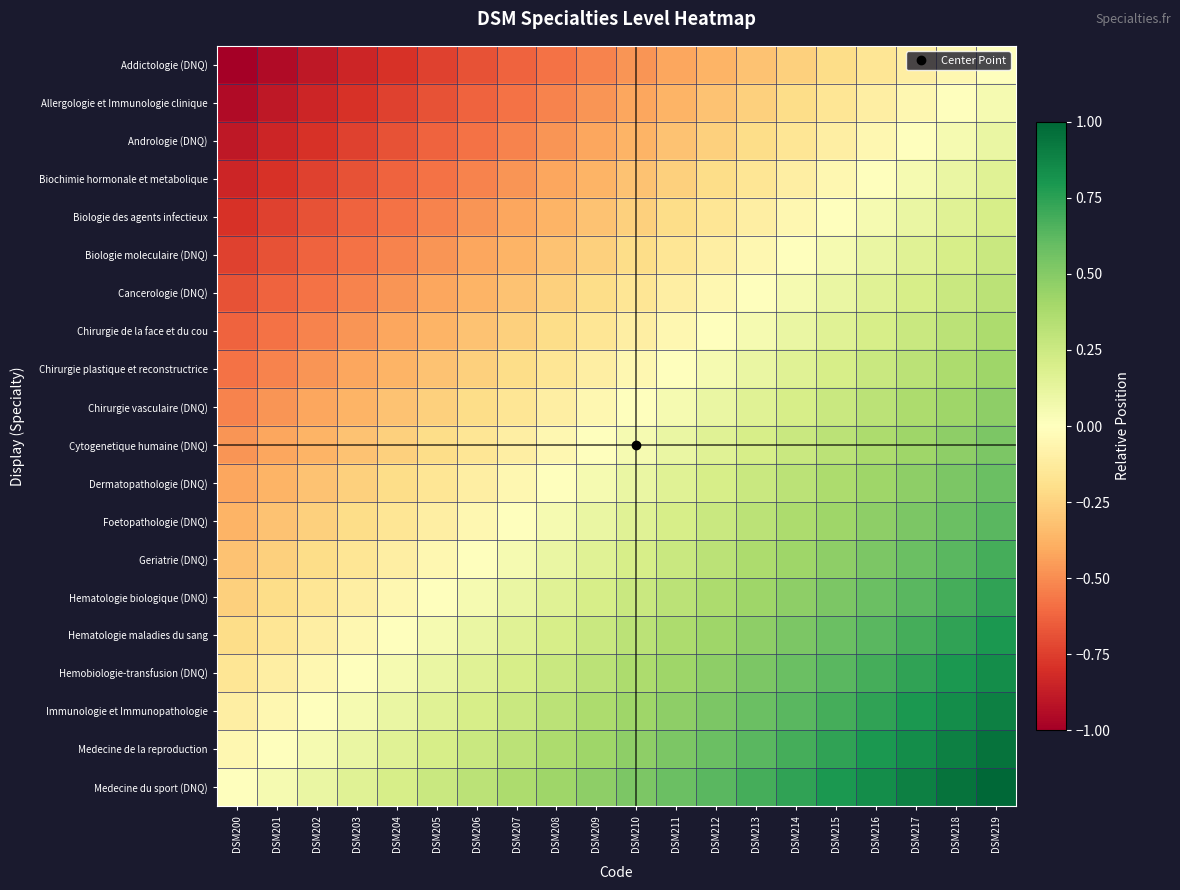

Reading left to right, transcribe all the data shown in this chart.

Addictologie (DNQ): DSM200=-1.0	DSM201=-0.9	DSM202=-0.9	DSM203=-0.8	DSM204=-0.8	DSM205=-0.7	DSM206=-0.7	DSM207=-0.6	DSM208=-0.6	DSM209=-0.5	DSM210=-0.5	DSM211=-0.4	DSM212=-0.4	DSM213=-0.3	DSM214=-0.3	DSM215=-0.2	DSM216=-0.2	DSM217=-0.1	DSM218=-0.1	DSM219=0.0
Allergologie et Immunologie clinique: DSM200=-0.9	DSM201=-0.9	DSM202=-0.8	DSM203=-0.8	DSM204=-0.7	DSM205=-0.7	DSM206=-0.6	DSM207=-0.6	DSM208=-0.5	DSM209=-0.5	DSM210=-0.4	DSM211=-0.4	DSM212=-0.3	DSM213=-0.3	DSM214=-0.2	DSM215=-0.2	DSM216=-0.1	DSM217=-0.1	DSM218=0.0	DSM219=0.1
Andrologie (DNQ): DSM200=-0.9	DSM201=-0.8	DSM202=-0.8	DSM203=-0.7	DSM204=-0.7	DSM205=-0.6	DSM206=-0.6	DSM207=-0.5	DSM208=-0.5	DSM209=-0.4	DSM210=-0.4	DSM211=-0.3	DSM212=-0.3	DSM213=-0.2	DSM214=-0.2	DSM215=-0.1	DSM216=-0.1	DSM217=0.0	DSM218=0.1	DSM219=0.1
Biochimie hormonale et metabolique: DSM200=-0.8	DSM201=-0.8	DSM202=-0.7	DSM203=-0.7	DSM204=-0.6	DSM205=-0.6	DSM206=-0.5	DSM207=-0.5	DSM208=-0.4	DSM209=-0.4	DSM210=-0.3	DSM211=-0.3	DSM212=-0.2	DSM213=-0.2	DSM214=-0.1	DSM215=-0.1	DSM216=0.0	DSM217=0.1	DSM218=0.1	DSM219=0.2
Biologie des agents infectieux: DSM200=-0.8	DSM201=-0.7	DSM202=-0.7	DSM203=-0.6	DSM204=-0.6	DSM205=-0.5	DSM206=-0.5	DSM207=-0.4	DSM208=-0.4	DSM209=-0.3	DSM210=-0.3	DSM211=-0.2	DSM212=-0.2	DSM213=-0.1	DSM214=-0.1	DSM215=0.0	DSM216=0.1	DSM217=0.1	DSM218=0.2	DSM219=0.2
Biologie moleculaire (DNQ): DSM200=-0.7	DSM201=-0.7	DSM202=-0.6	DSM203=-0.6	DSM204=-0.5	DSM205=-0.5	DSM206=-0.4	DSM207=-0.4	DSM208=-0.3	DSM209=-0.3	DSM210=-0.2	DSM211=-0.2	DSM212=-0.1	DSM213=-0.1	DSM214=0.0	DSM215=0.1	DSM216=0.1	DSM217=0.2	DSM218=0.2	DSM219=0.3
Cancerologie (DNQ): DSM200=-0.7	DSM201=-0.6	DSM202=-0.6	DSM203=-0.5	DSM204=-0.5	DSM205=-0.4	DSM206=-0.4	DSM207=-0.3	DSM208=-0.3	DSM209=-0.2	DSM210=-0.2	DSM211=-0.1	DSM212=-0.1	DSM213=0.0	DSM214=0.1	DSM215=0.1	DSM216=0.2	DSM217=0.2	DSM218=0.3	DSM219=0.3
Chirurgie de la face et du cou: DSM200=-0.6	DSM201=-0.6	DSM202=-0.5	DSM203=-0.5	DSM204=-0.4	DSM205=-0.4	DSM206=-0.3	DSM207=-0.3	DSM208=-0.2	DSM209=-0.2	DSM210=-0.1	DSM211=-0.1	DSM212=0.0	DSM213=0.1	DSM214=0.1	DSM215=0.2	DSM216=0.2	DSM217=0.3	DSM218=0.3	DSM219=0.4
Chirurgie plastique et reconstructrice: DSM200=-0.6	DSM201=-0.5	DSM202=-0.5	DSM203=-0.4	DSM204=-0.4	DSM205=-0.3	DSM206=-0.3	DSM207=-0.2	DSM208=-0.2	DSM209=-0.1	DSM210=-0.1	DSM211=0.0	DSM212=0.1	DSM213=0.1	DSM214=0.2	DSM215=0.2	DSM216=0.3	DSM217=0.3	DSM218=0.4	DSM219=0.4
Chirurgie vasculaire (DNQ): DSM200=-0.5	DSM201=-0.5	DSM202=-0.4	DSM203=-0.4	DSM204=-0.3	DSM205=-0.3	DSM206=-0.2	DSM207=-0.2	DSM208=-0.1	DSM209=-0.1	DSM210=0.0	DSM211=0.1	DSM212=0.1	DSM213=0.2	DSM214=0.2	DSM215=0.3	DSM216=0.3	DSM217=0.4	DSM218=0.4	DSM219=0.5
Cytogenetique humaine (DNQ): DSM200=-0.5	DSM201=-0.4	DSM202=-0.4	DSM203=-0.3	DSM204=-0.3	DSM205=-0.2	DSM206=-0.2	DSM207=-0.1	DSM208=-0.1	DSM209=0.0	DSM210=0.1	DSM211=0.1	DSM212=0.2	DSM213=0.2	DSM214=0.3	DSM215=0.3	DSM216=0.4	DSM217=0.4	DSM218=0.5	DSM219=0.5
Dermatopathologie (DNQ): DSM200=-0.4	DSM201=-0.4	DSM202=-0.3	DSM203=-0.3	DSM204=-0.2	DSM205=-0.2	DSM206=-0.1	DSM207=-0.1	DSM208=0.0	DSM209=0.1	DSM210=0.1	DSM211=0.2	DSM212=0.2	DSM213=0.3	DSM214=0.3	DSM215=0.4	DSM216=0.4	DSM217=0.5	DSM218=0.5	DSM219=0.6
Foetopathologie (DNQ): DSM200=-0.4	DSM201=-0.3	DSM202=-0.3	DSM203=-0.2	DSM204=-0.2	DSM205=-0.1	DSM206=-0.1	DSM207=0.0	DSM208=0.1	DSM209=0.1	DSM210=0.2	DSM211=0.2	DSM212=0.3	DSM213=0.3	DSM214=0.4	DSM215=0.4	DSM216=0.5	DSM217=0.5	DSM218=0.6	DSM219=0.6
Geriatrie (DNQ): DSM200=-0.3	DSM201=-0.3	DSM202=-0.2	DSM203=-0.2	DSM204=-0.1	DSM205=-0.1	DSM206=0.0	DSM207=0.1	DSM208=0.1	DSM209=0.2	DSM210=0.2	DSM211=0.3	DSM212=0.3	DSM213=0.4	DSM214=0.4	DSM215=0.5	DSM216=0.5	DSM217=0.6	DSM218=0.6	DSM219=0.7
Hematologie biologique (DNQ): DSM200=-0.3	DSM201=-0.2	DSM202=-0.2	DSM203=-0.1	DSM204=-0.1	DSM205=0.0	DSM206=0.1	DSM207=0.1	DSM208=0.2	DSM209=0.2	DSM210=0.3	DSM211=0.3	DSM212=0.4	DSM213=0.4	DSM214=0.5	DSM215=0.5	DSM216=0.6	DSM217=0.6	DSM218=0.7	DSM219=0.7
Hematologie maladies du sang: DSM200=-0.2	DSM201=-0.2	DSM202=-0.1	DSM203=-0.1	DSM204=0.0	DSM205=0.1	DSM206=0.1	DSM207=0.2	DSM208=0.2	DSM209=0.3	DSM210=0.3	DSM211=0.4	DSM212=0.4	DSM213=0.5	DSM214=0.5	DSM215=0.6	DSM216=0.6	DSM217=0.7	DSM218=0.7	DSM219=0.8
Hemobiologie-transfusion (DNQ): DSM200=-0.2	DSM201=-0.1	DSM202=-0.1	DSM203=0.0	DSM204=0.1	DSM205=0.1	DSM206=0.2	DSM207=0.2	DSM208=0.3	DSM209=0.3	DSM210=0.4	DSM211=0.4	DSM212=0.5	DSM213=0.5	DSM214=0.6	DSM215=0.6	DSM216=0.7	DSM217=0.7	DSM218=0.8	DSM219=0.8
Immunologie et Immunopathologie: DSM200=-0.1	DSM201=-0.1	DSM202=0.0	DSM203=0.1	DSM204=0.1	DSM205=0.2	DSM206=0.2	DSM207=0.3	DSM208=0.3	DSM209=0.4	DSM210=0.4	DSM211=0.5	DSM212=0.5	DSM213=0.6	DSM214=0.6	DSM215=0.7	DSM216=0.7	DSM217=0.8	DSM218=0.8	DSM219=0.9
Medecine de la reproduction: DSM200=-0.1	DSM201=0.0	DSM202=0.1	DSM203=0.1	DSM204=0.2	DSM205=0.2	DSM206=0.3	DSM207=0.3	DSM208=0.4	DSM209=0.4	DSM210=0.5	DSM211=0.5	DSM212=0.6	DSM213=0.6	DSM214=0.7	DSM215=0.7	DSM216=0.8	DSM217=0.8	DSM218=0.9	DSM219=0.9
Medecine du sport (DNQ): DSM200=0.0	DSM201=0.1	DSM202=0.1	DSM203=0.2	DSM204=0.2	DSM205=0.3	DSM206=0.3	DSM207=0.4	DSM208=0.4	DSM209=0.5	DSM210=0.5	DSM211=0.6	DSM212=0.6	DSM213=0.7	DSM214=0.7	DSM215=0.8	DSM216=0.8	DSM217=0.9	DSM218=0.9	DSM219=1.0